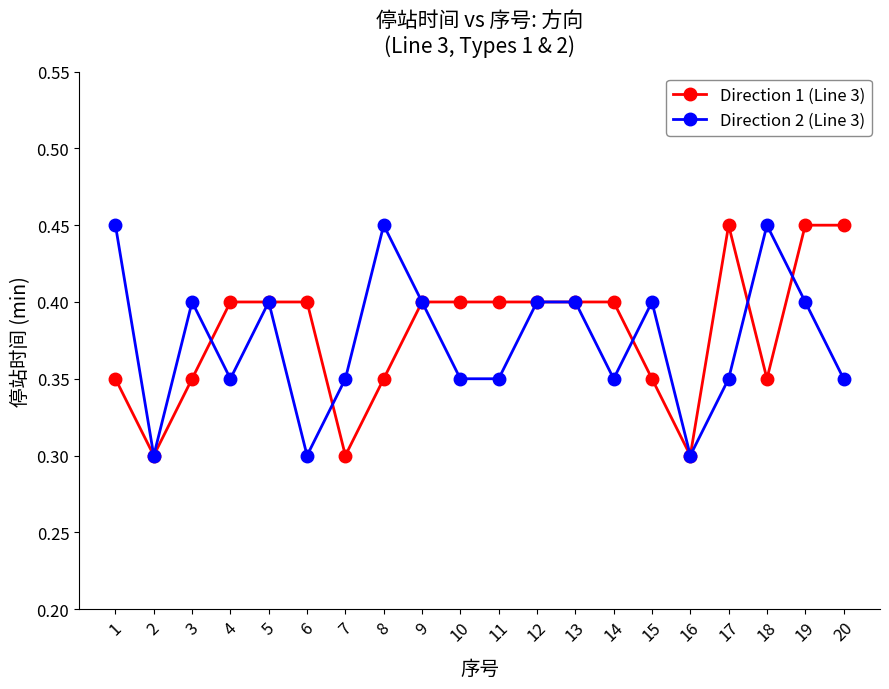

True or false: Direction 2 (Line 3) has more than 1 points higher than both neighbors.

True